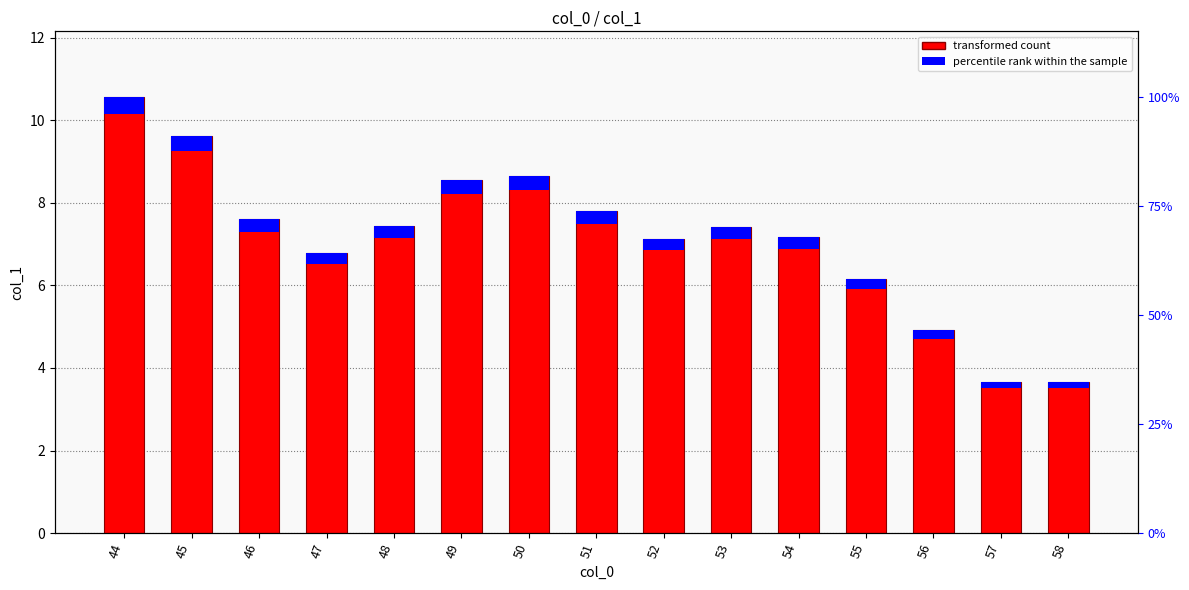

How many bars are there in total?

15